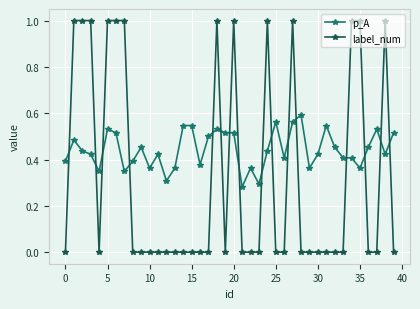

True or false: p_A and label_num intersect in this chart.

True